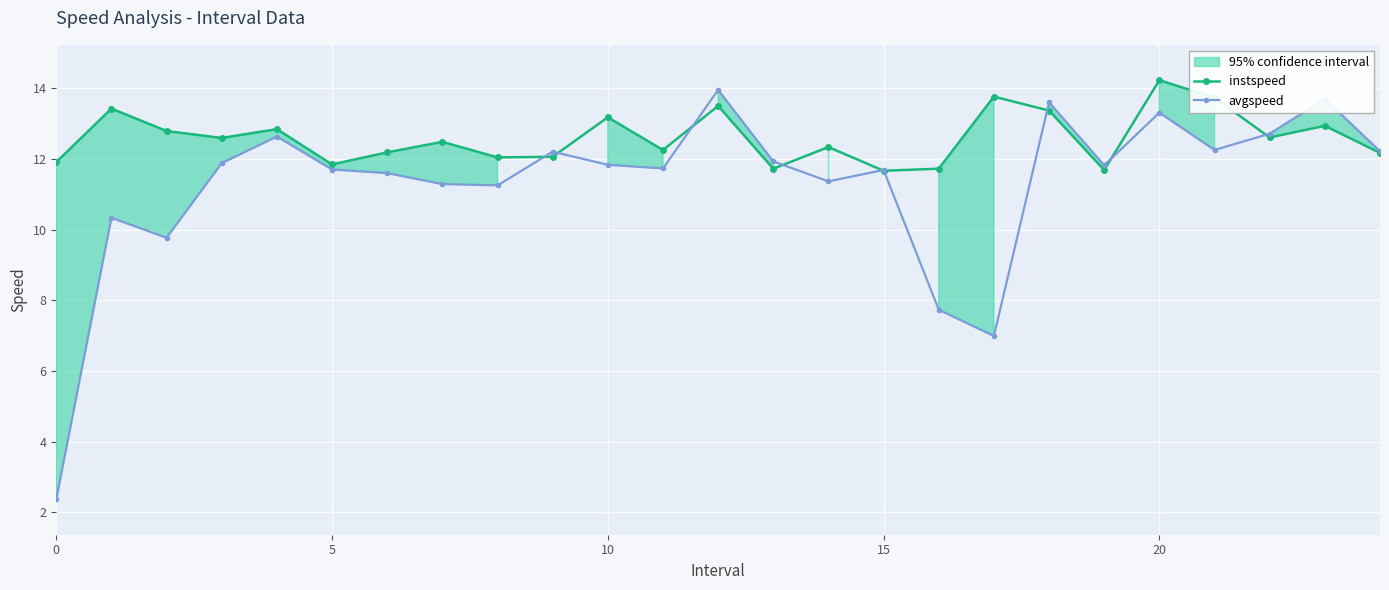

What is the sum of all instspeed values?

315.0